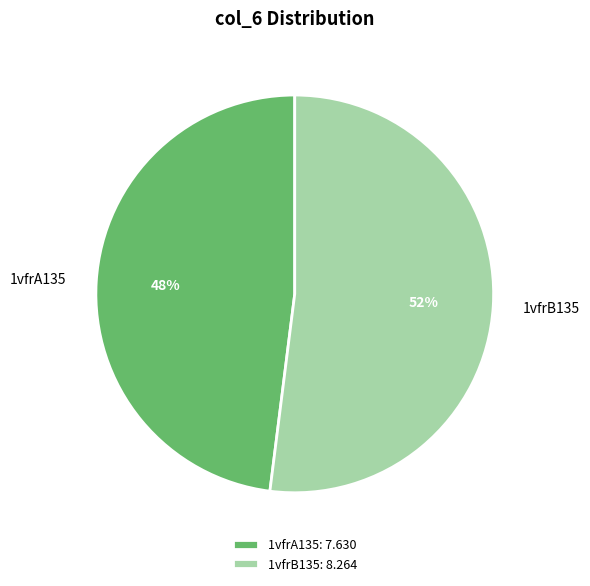

Do 1vfrA135 and 1vfrB135 together represent more than half of the pie?

Yes